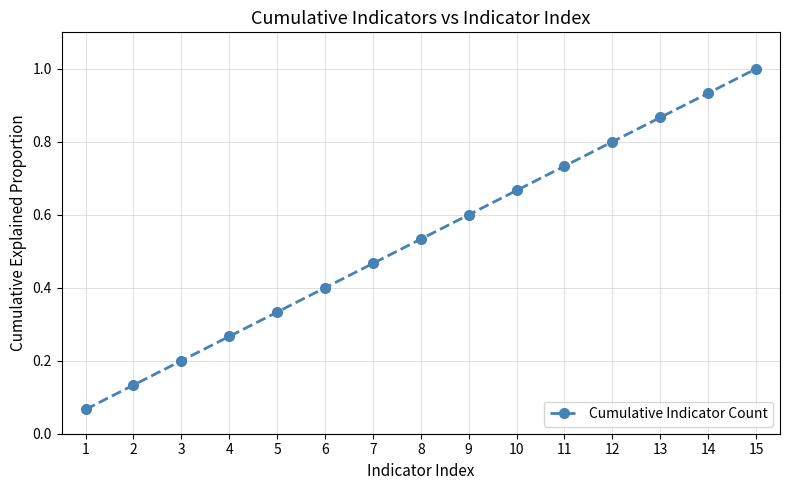

Rank the categories by value from lowest to highest.

1, 2, 3, 4, 5, 6, 7, 8, 9, 10, 11, 12, 13, 14, 15